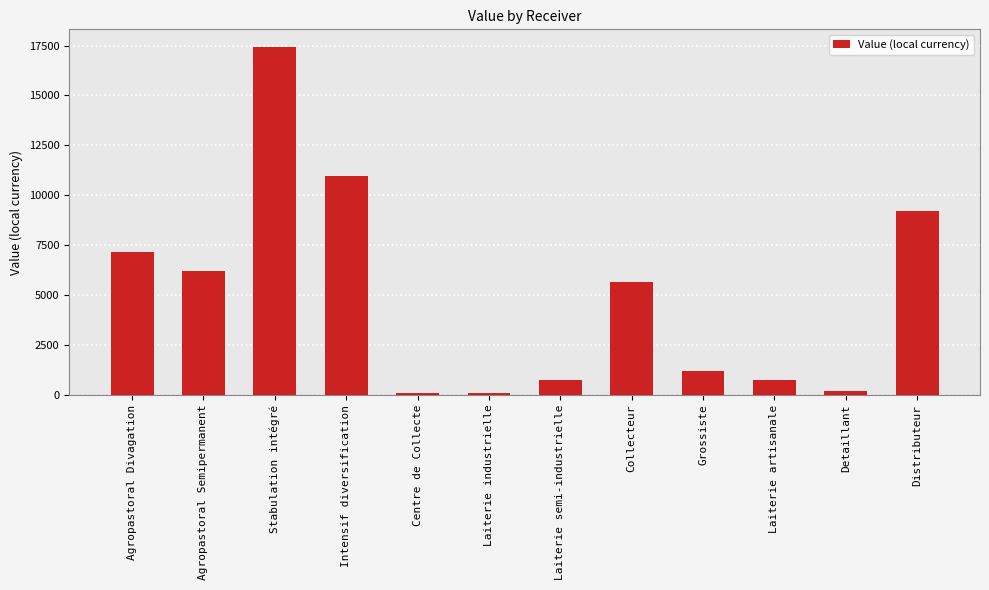

What is the change in value from Agropastoral Divagation to Intensif diversification?

+3805